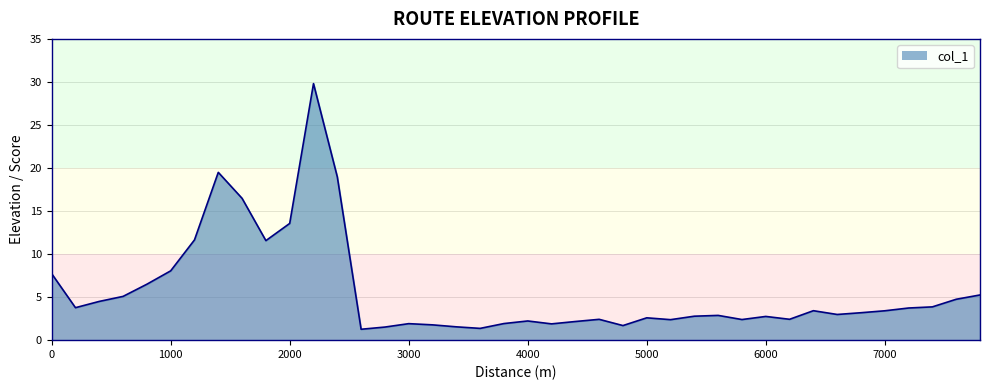

What is the greatest value displayed?

29.8